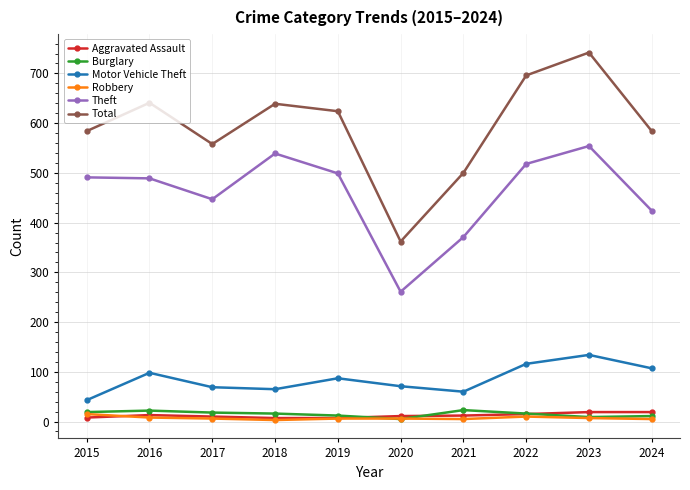

What is the value of the Aggravated Assault point at the 4th from the left?

7